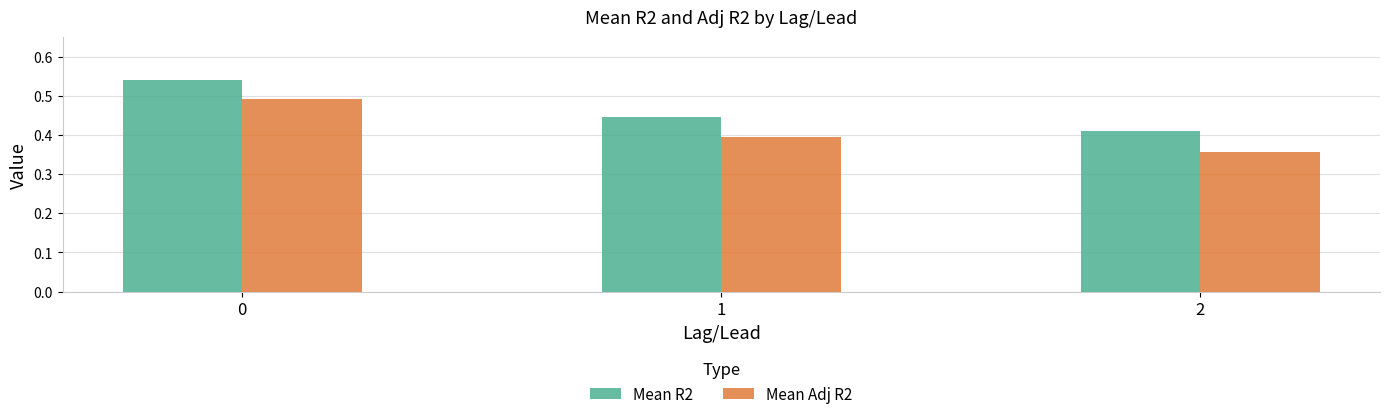

Count the Mean Adj R2 values in the range 0 to 1.

3